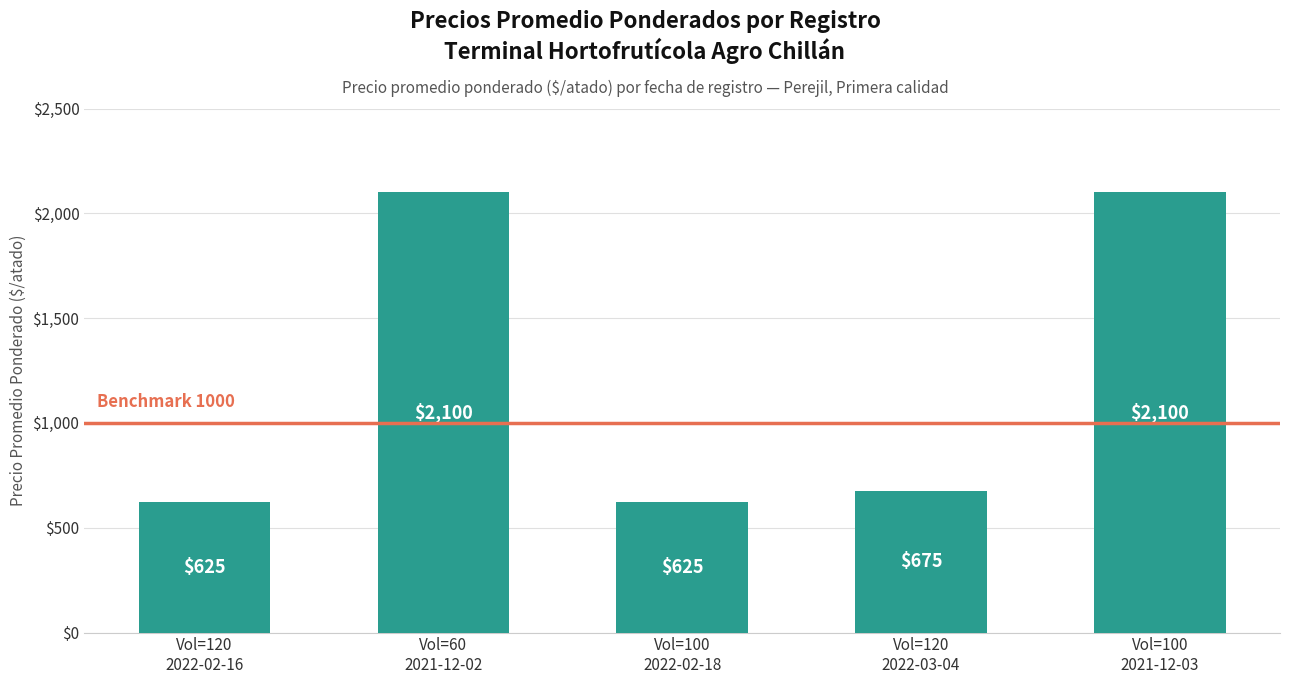

Where is the data nearest to the value 1362?

Vol=120
2022-03-04